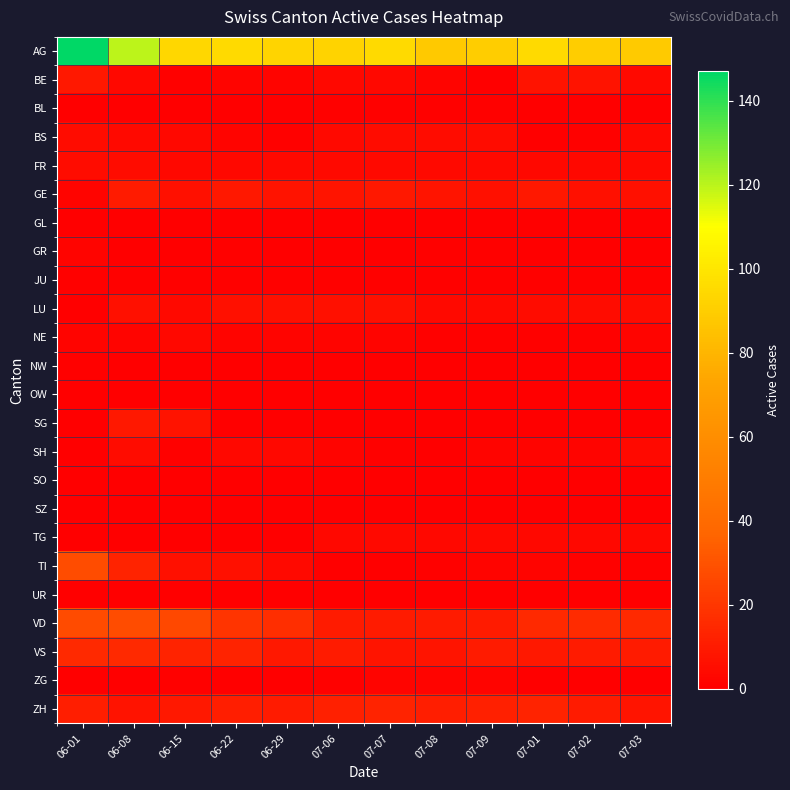

Rank the series by their maximum value, from lowest to highest.

GL, OW, SO, SZ, UR, BL, JU, NW, GR, ZG, NE, TG, BS, FR, SH, LU, BE, SG, GE, ZH, VS, TI, VD, AG